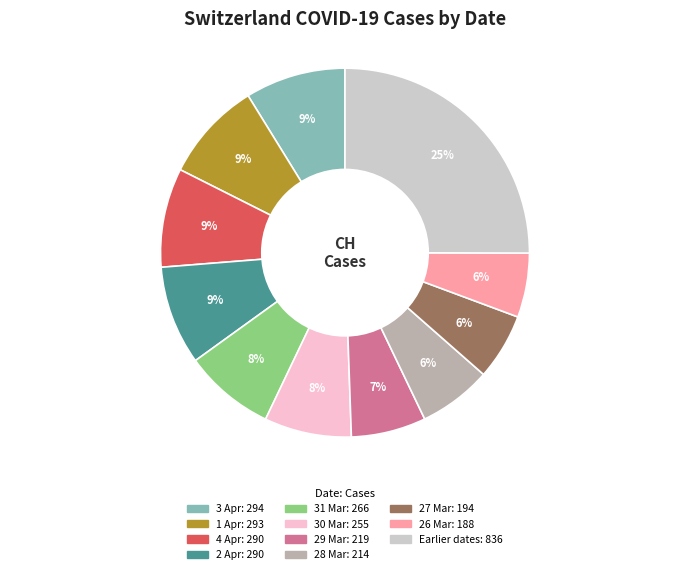

How many segments does this pie chart have?

11